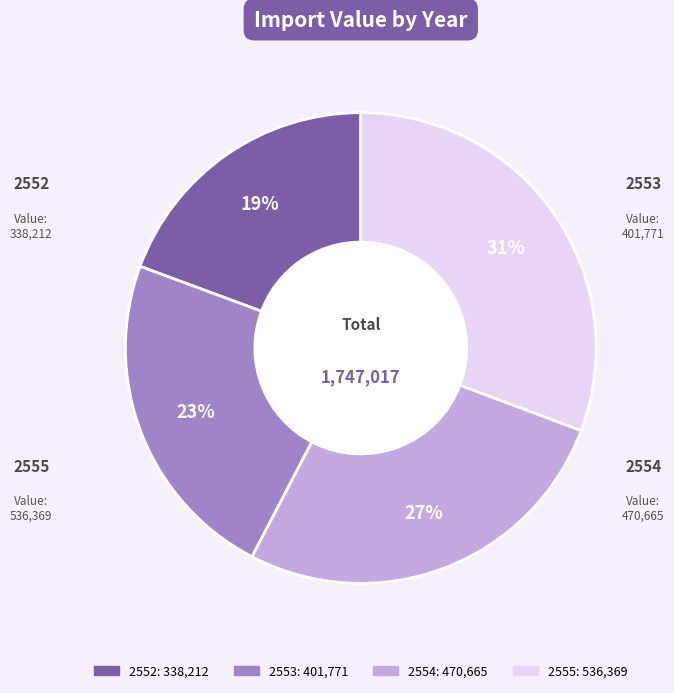

To the nearest percent, what percentage of the pie is 2553?

23%